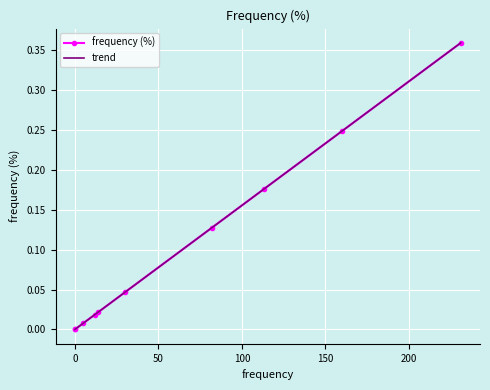

The chart shows a value of 0.1 at 82. True or false?

True